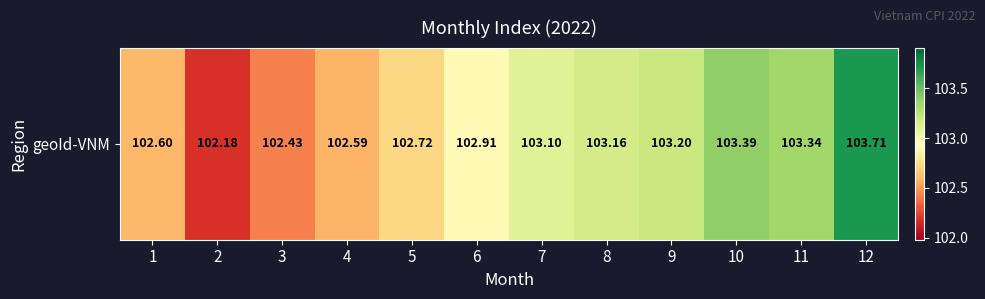

True or false: the data shows 102.2 at 2.

True